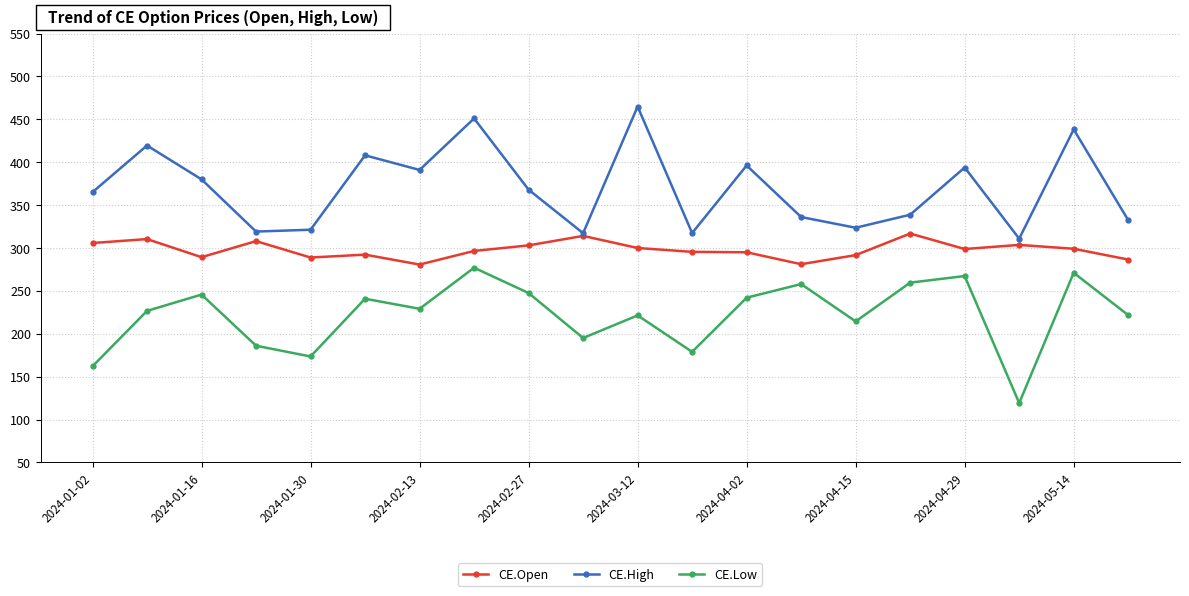

At how many categories does at least one series exceed 132?

20